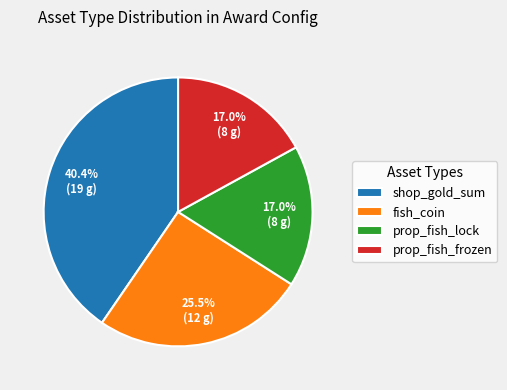

Between shop_gold_sum and prop_fish_frozen, which is larger?

shop_gold_sum